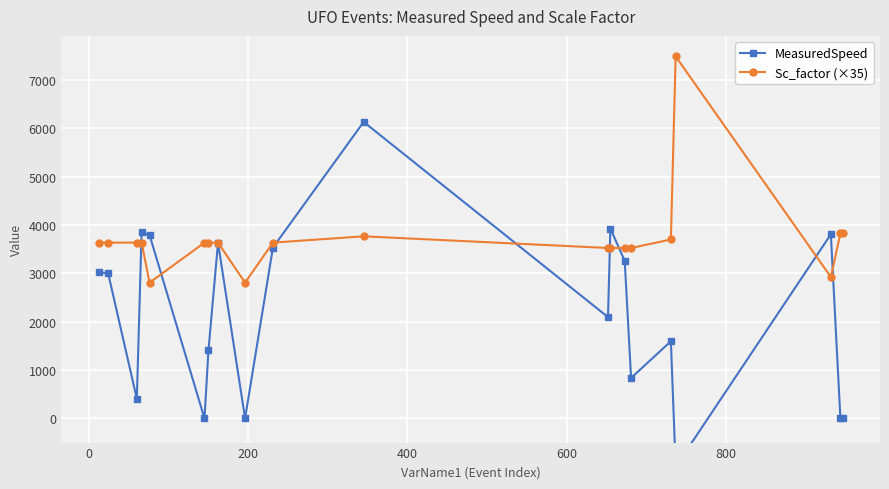

What are all the series names shown in the legend?

MeasuredSpeed, Sc_factor (×35)